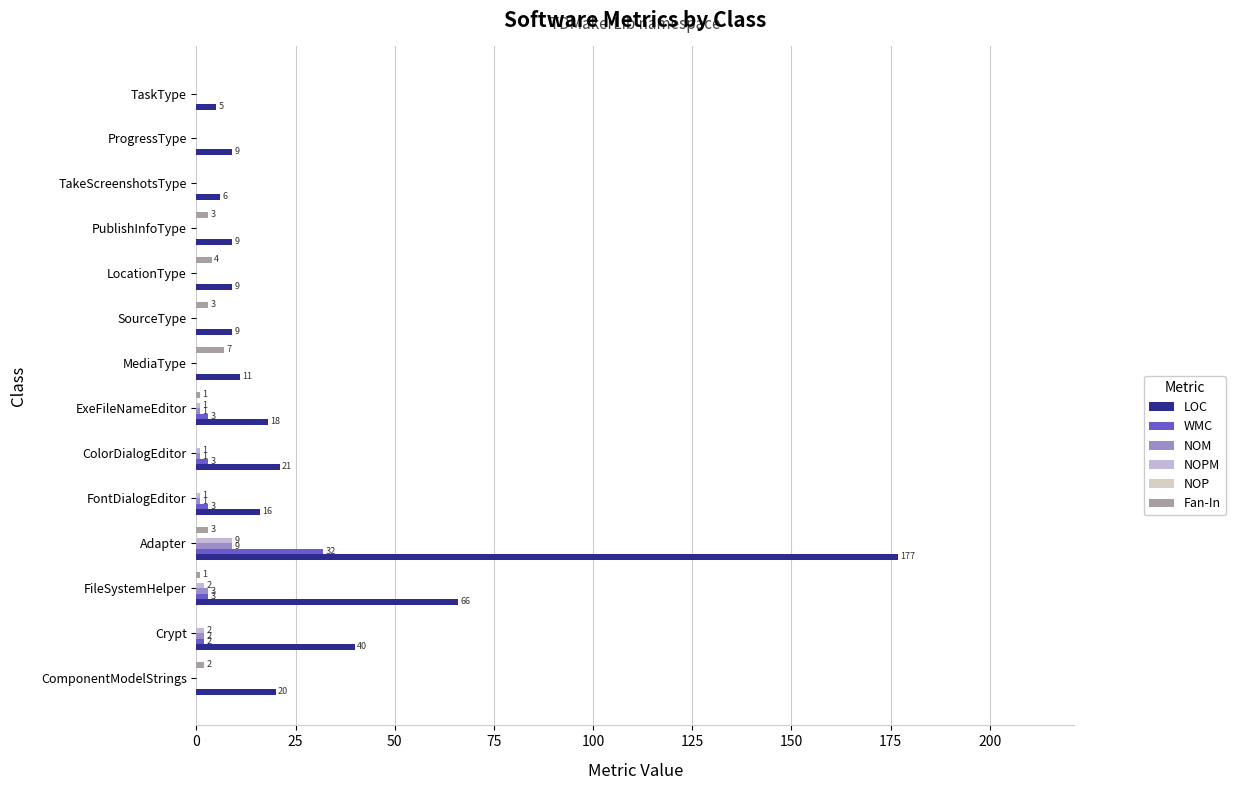

How many data points does each series have?

14